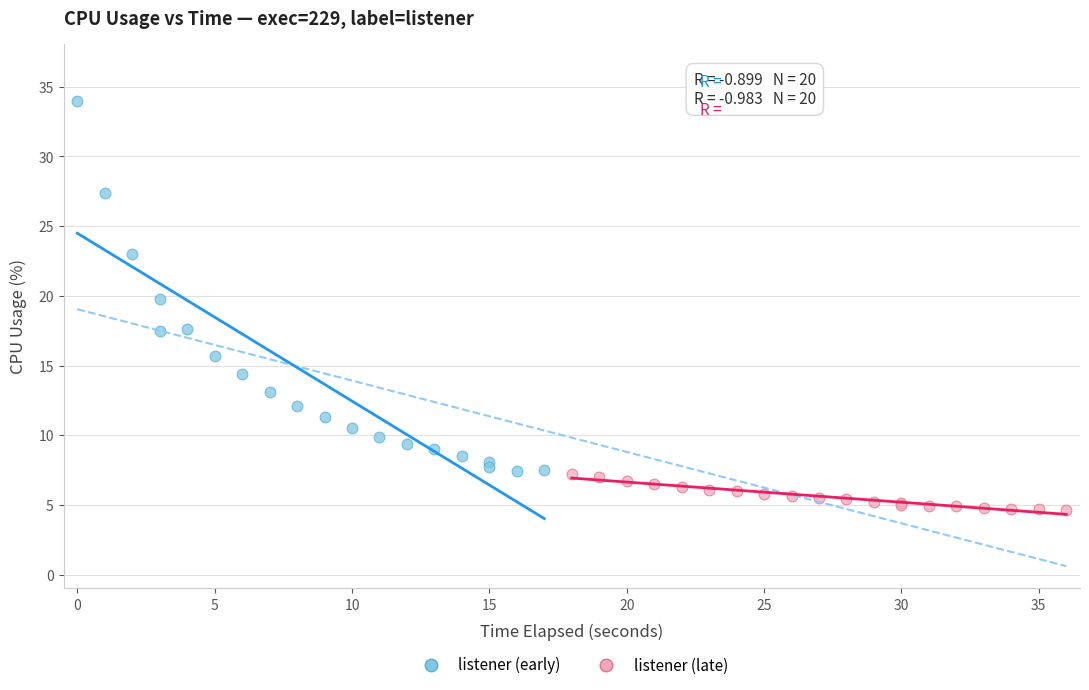

Which series reaches the minimum Y coordinate?

listener (late)